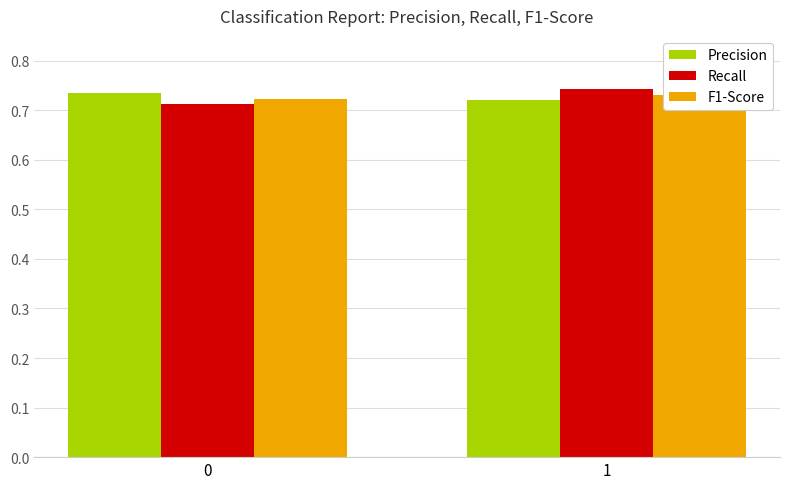

At how many categories does at least one series exceed 0?

2